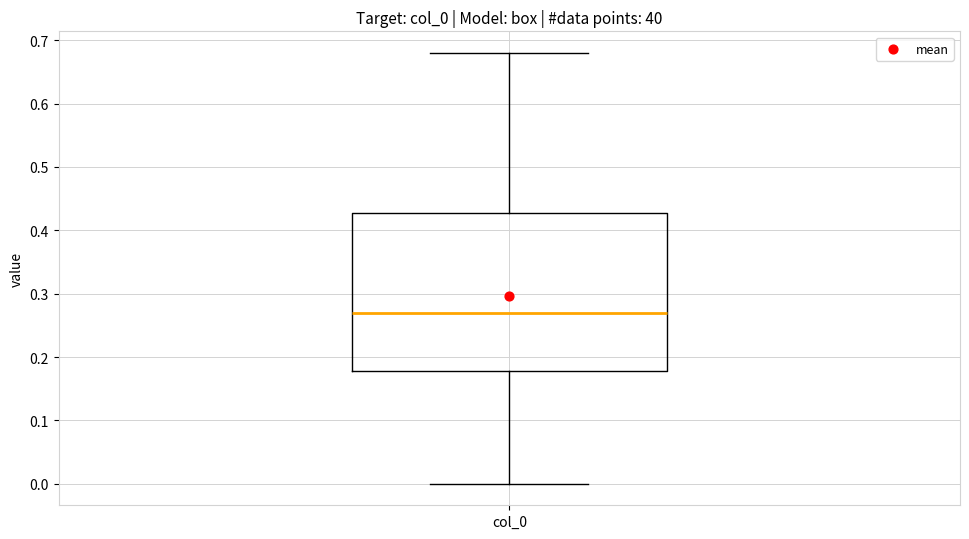

Read this box plot against the y-axis: the position of the median line, the range covered by the box, and the ends of both whiskers. The values are not printed on the chart, so give them approximately, as read against the axis.

median 0.27, box 0.18 to 0.43, whiskers 0.00 to 0.68